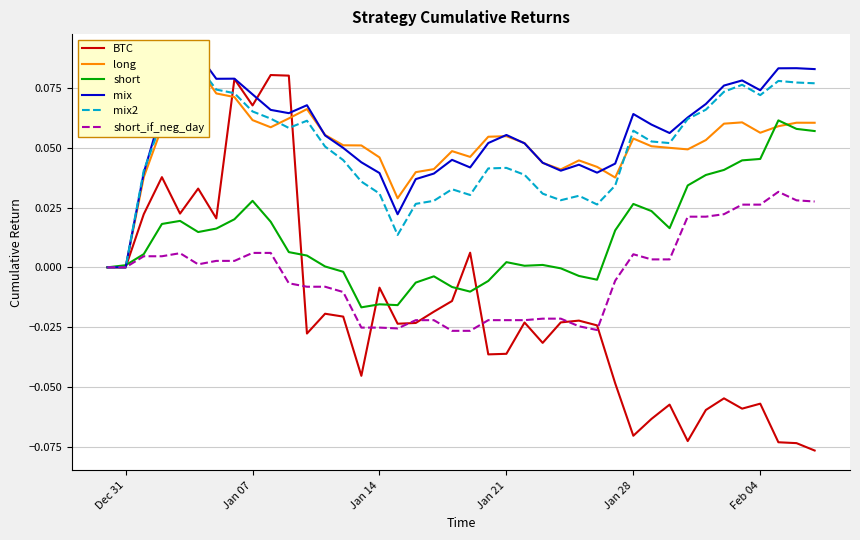

Reading left to right, extract all data points from this chart.

BTC: 0.0	0.0	0.0	0.0	0.0	0.0	0.0	0.1	0.1	0.1	0.1	-0.0	-0.0	-0.0	-0.0	-0.0	-0.0	-0.0	-0.0	-0.0	0.0	-0.0	-0.0	-0.0	-0.0	-0.0	-0.0	-0.0	-0.0	-0.1	-0.1	-0.1	-0.1	-0.1	-0.1	-0.1	-0.1	-0.1	-0.1	-0.1
long: 0.0	0.0	0.0	0.1	0.1	0.1	0.1	0.1	0.1	0.1	0.1	0.1	0.1	0.1	0.1	0.0	0.0	0.0	0.0	0.0	0.0	0.1	0.1	0.1	0.0	0.0	0.0	0.0	0.0	0.1	0.1	0.1	0.0	0.1	0.1	0.1	0.1	0.1	0.1	0.1
short: 0.0	0.0	0.0	0.0	0.0	0.0	0.0	0.0	0.0	0.0	0.0	0.0	0.0	-0.0	-0.0	-0.0	-0.0	-0.0	-0.0	-0.0	-0.0	-0.0	0.0	0.0	0.0	-0.0	-0.0	-0.0	0.0	0.0	0.0	0.0	0.0	0.0	0.0	0.0	0.0	0.1	0.1	0.1
mix: 0.0	0.0	0.0	0.1	0.1	0.1	0.1	0.1	0.1	0.1	0.1	0.1	0.1	0.0	0.0	0.0	0.0	0.0	0.0	0.0	0.0	0.1	0.1	0.1	0.0	0.0	0.0	0.0	0.0	0.1	0.1	0.1	0.1	0.1	0.1	0.1	0.1	0.1	0.1	0.1
mix2: 0.0	0.0	0.0	0.1	0.1	0.1	0.1	0.1	0.1	0.1	0.1	0.1	0.1	0.0	0.0	0.0	0.0	0.0	0.0	0.0	0.0	0.0	0.0	0.0	0.0	0.0	0.0	0.0	0.0	0.1	0.1	0.1	0.1	0.1	0.1	0.1	0.1	0.1	0.1	0.1
short_if_neg_day: 0.0	0.0	0.0	0.0	0.0	0.0	0.0	0.0	0.0	0.0	-0.0	-0.0	-0.0	-0.0	-0.0	-0.0	-0.0	-0.0	-0.0	-0.0	-0.0	-0.0	-0.0	-0.0	-0.0	-0.0	-0.0	-0.0	-0.0	0.0	0.0	0.0	0.0	0.0	0.0	0.0	0.0	0.0	0.0	0.0